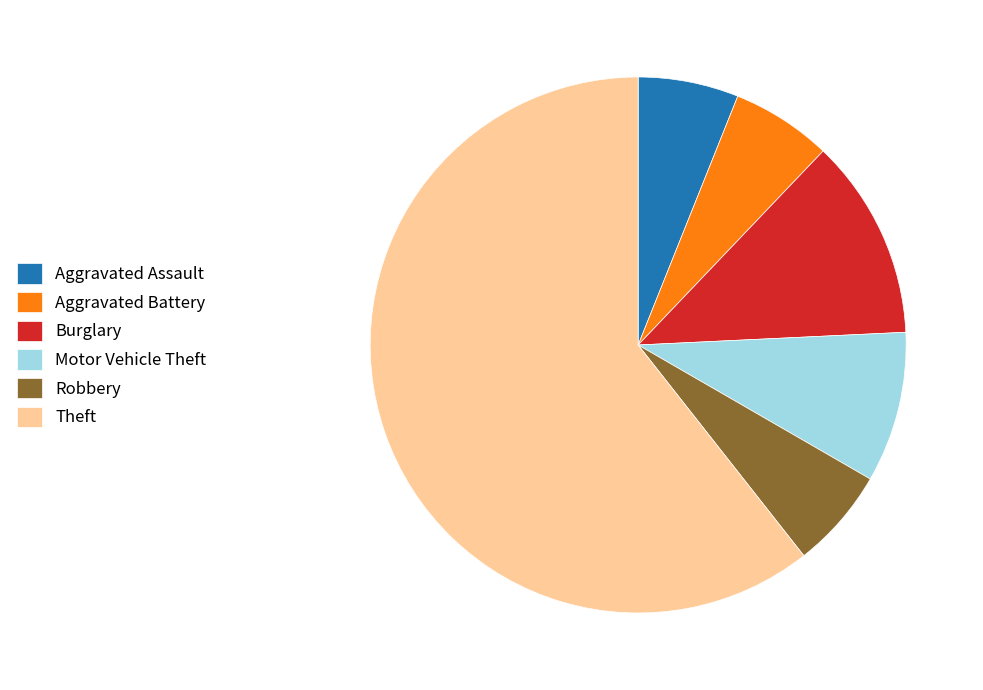

Is the sum of Robbery and Theft greater than half?

Yes